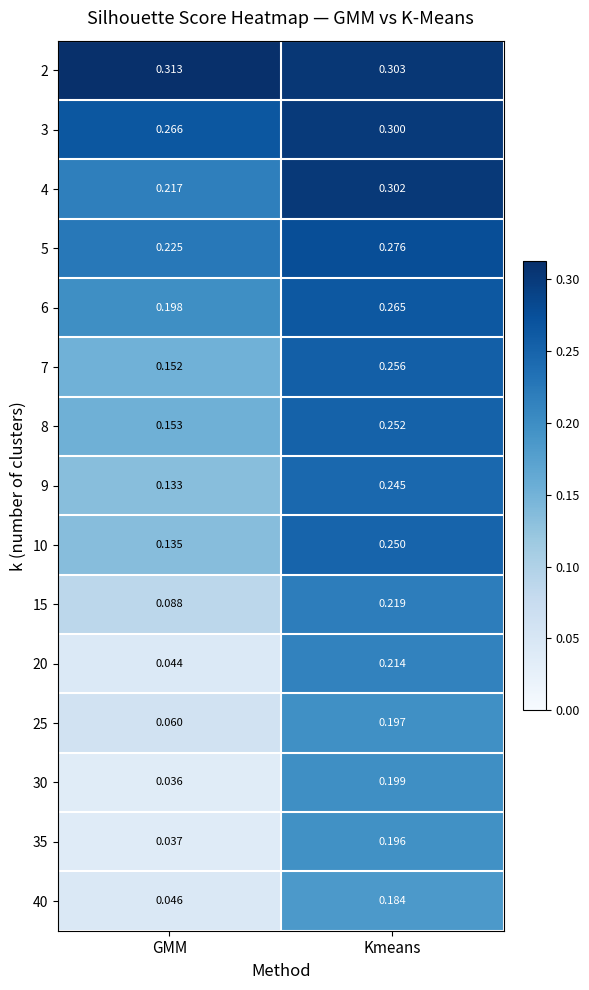

At which label does 40 reach its minimum?

GMM